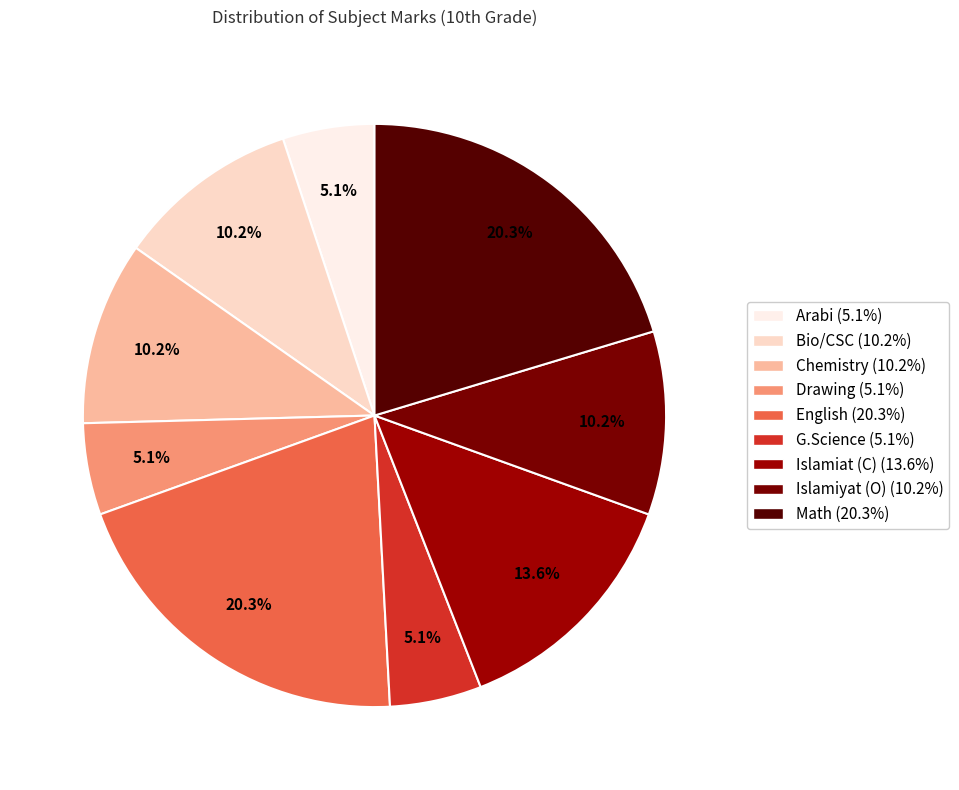

How many segments does this pie chart have?

9